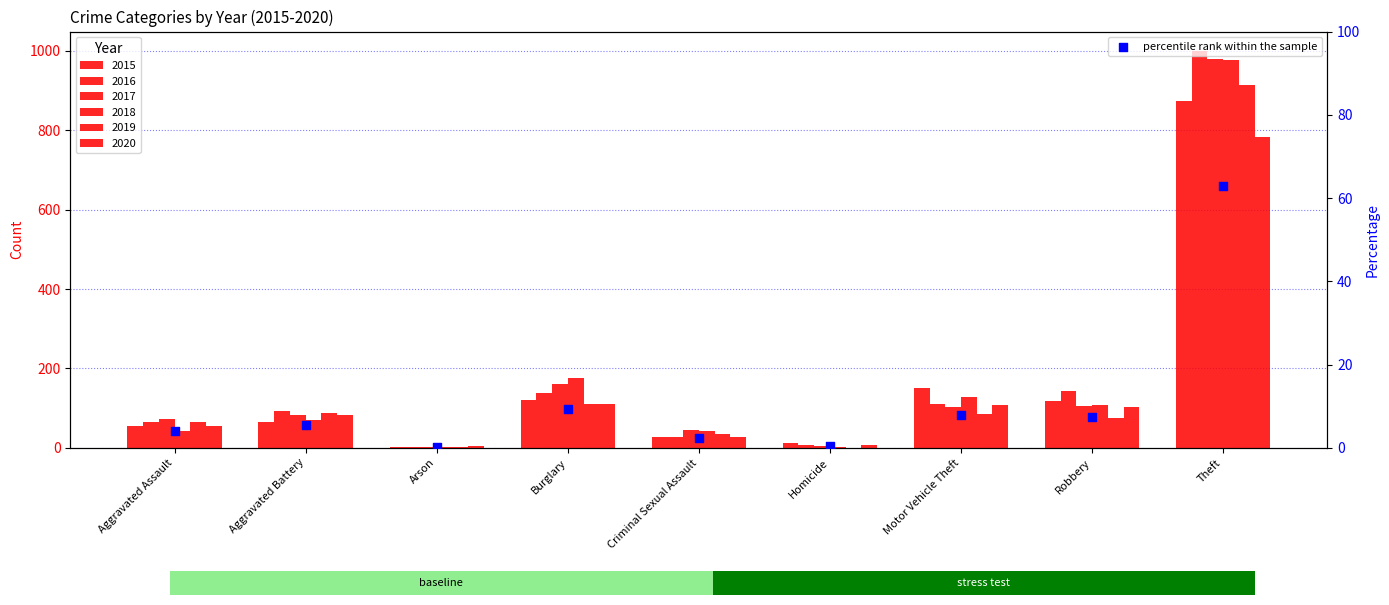

What is the change in value from Aggravated Battery to Criminal Sexual Assault?

-3.1